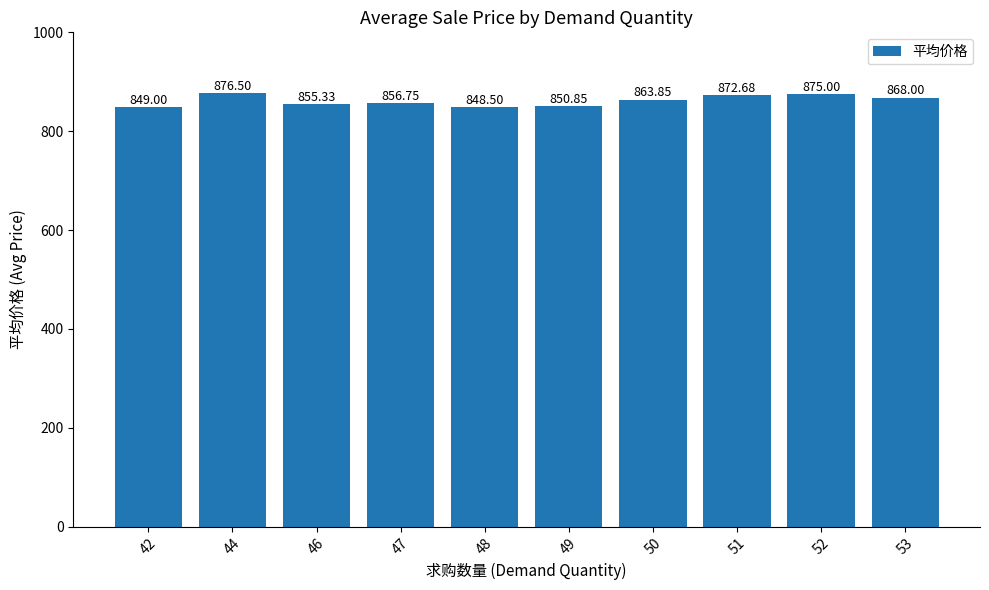

Reading left to right, extract all data points from this chart.

849.0	876.5	855.3	856.8	848.5	850.9	863.9	872.7	875.0	868.0